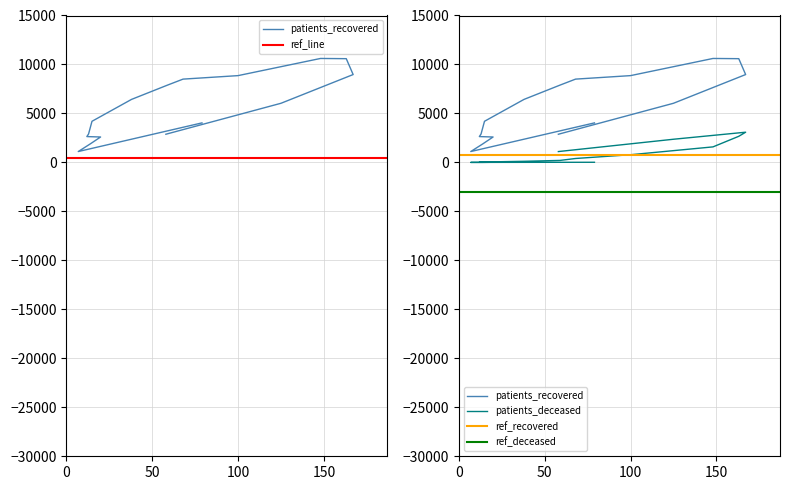

Does the chart have visible grid lines?

Yes